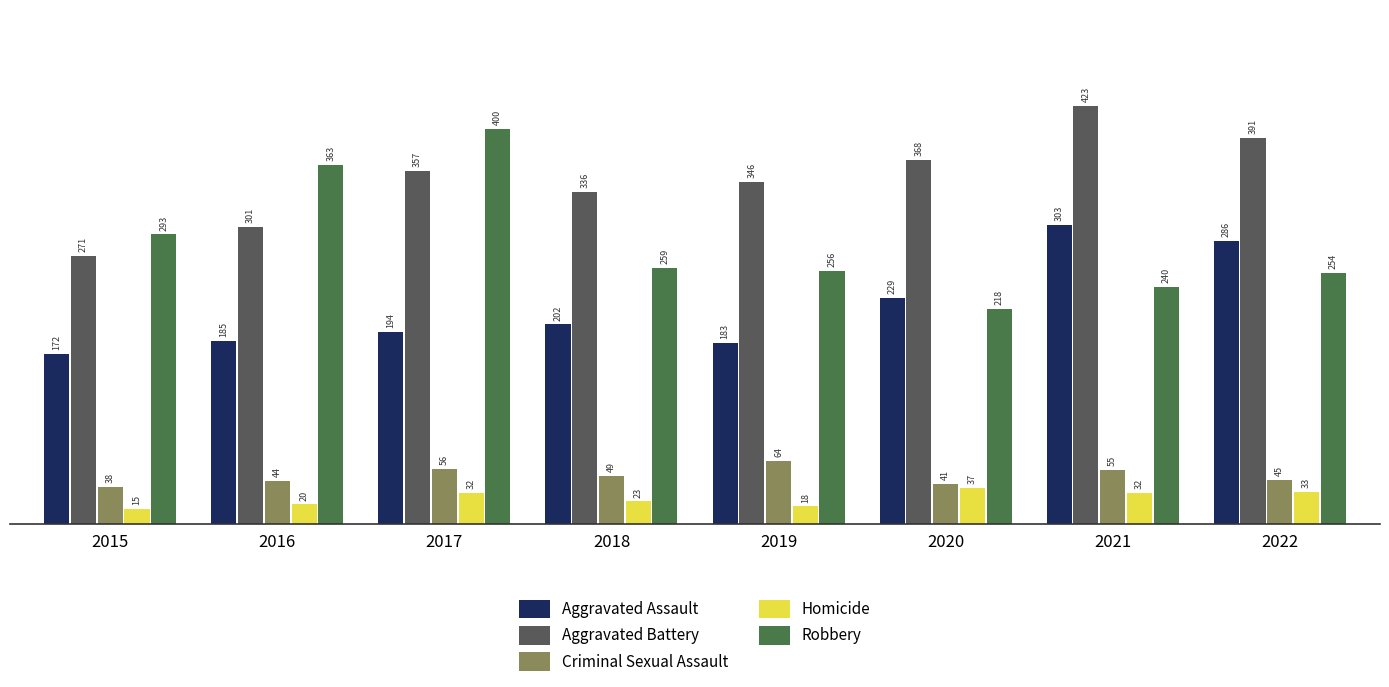

What is the average value of the Homicide series?

26